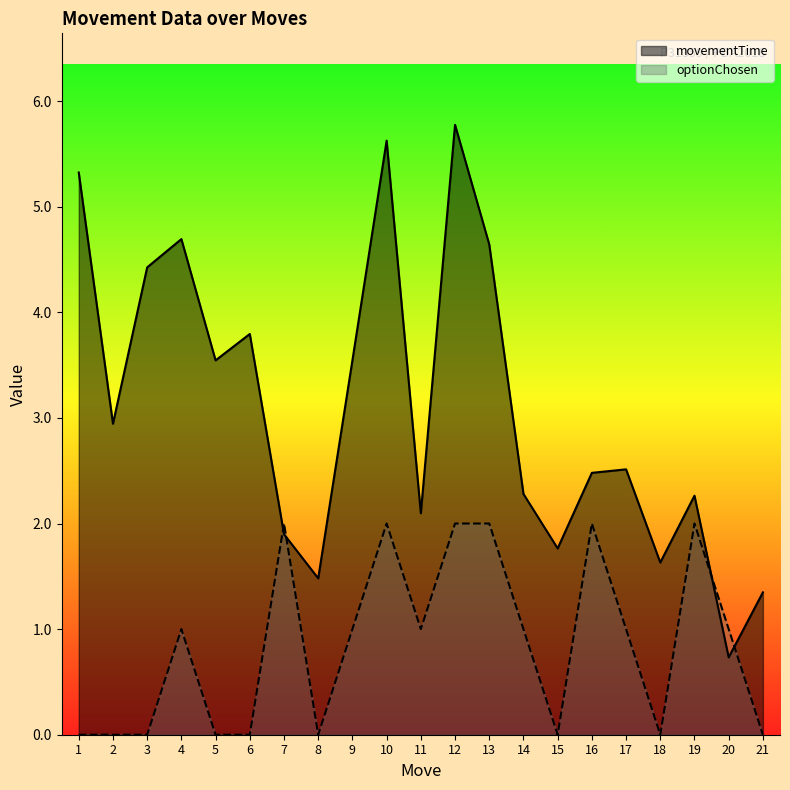

List the series in order of their peak value, lowest first.

optionChosen, movementTime